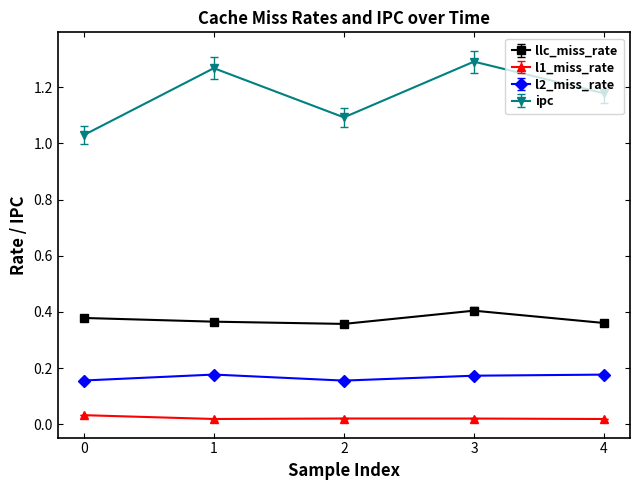

At how many categories does at least one series exceed 0?

5